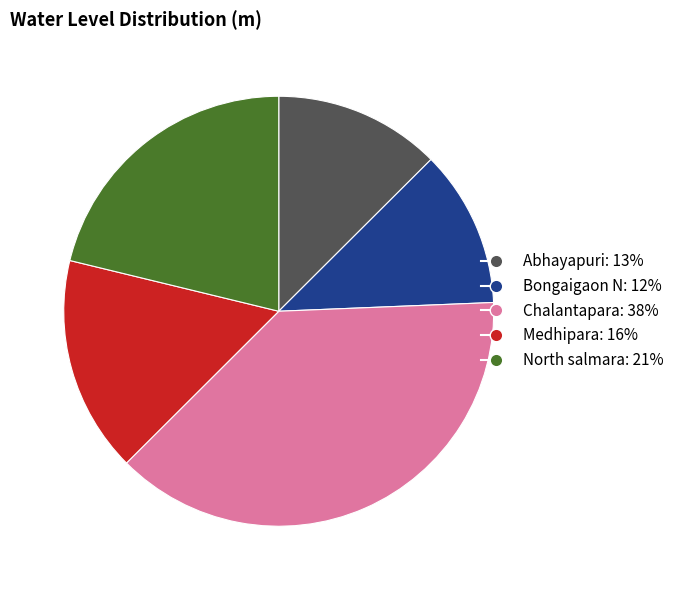

Approximately how many times larger is the value at Bongaigaon N compared to North salmara?

0.6